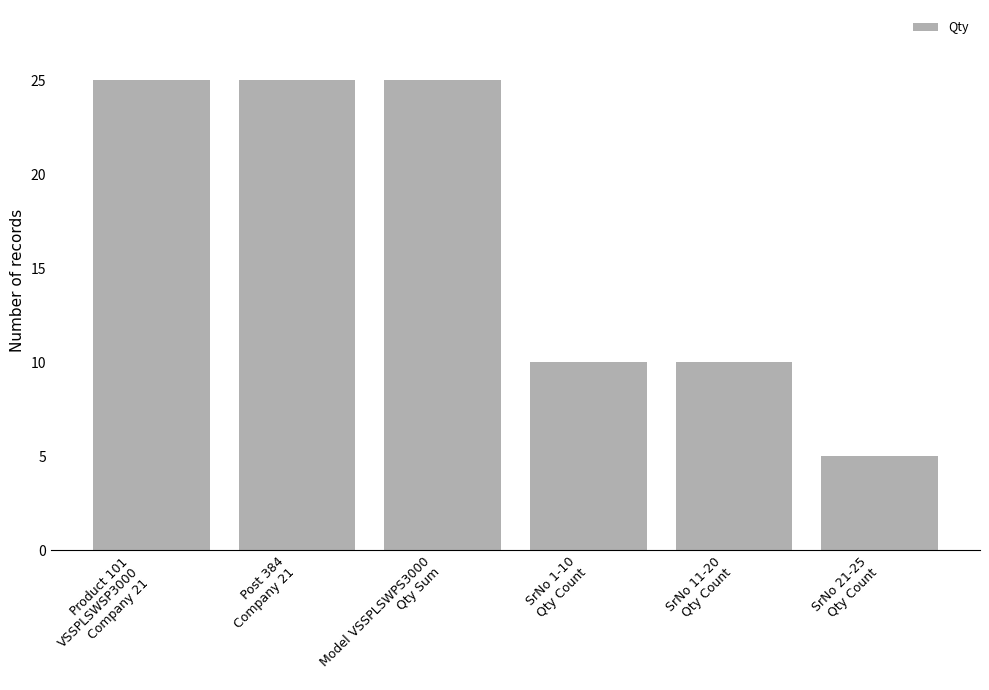

What is the smallest value displayed?

5